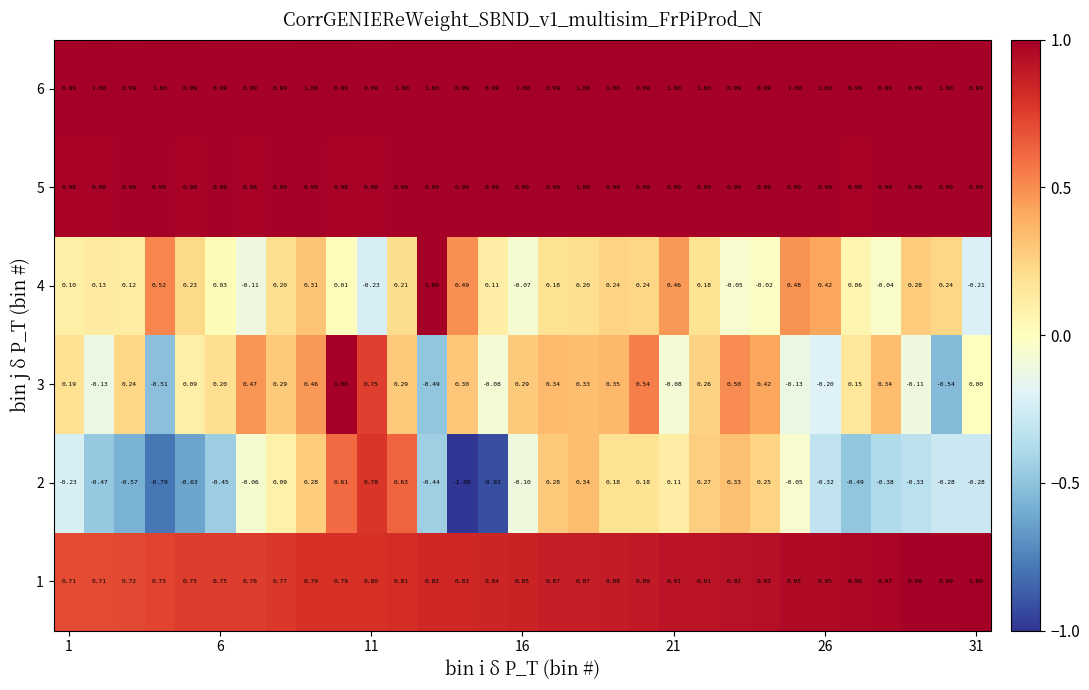

What is the maximum value shown in the chart?

1.0